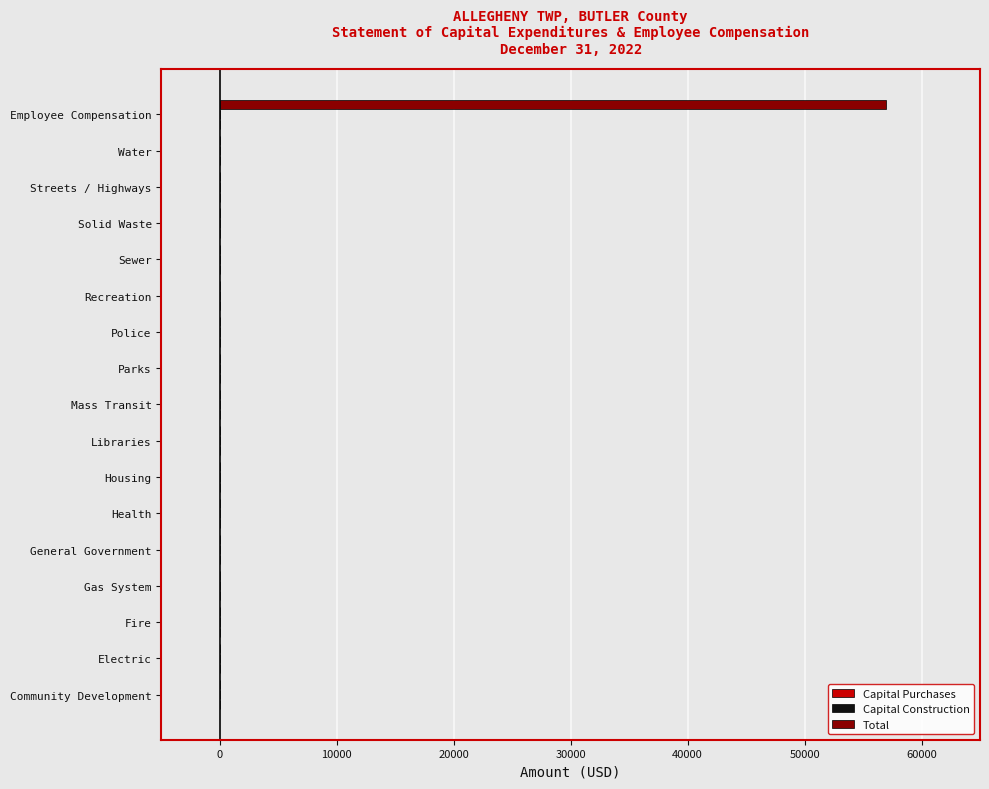

What is the greatest value displayed?

56964